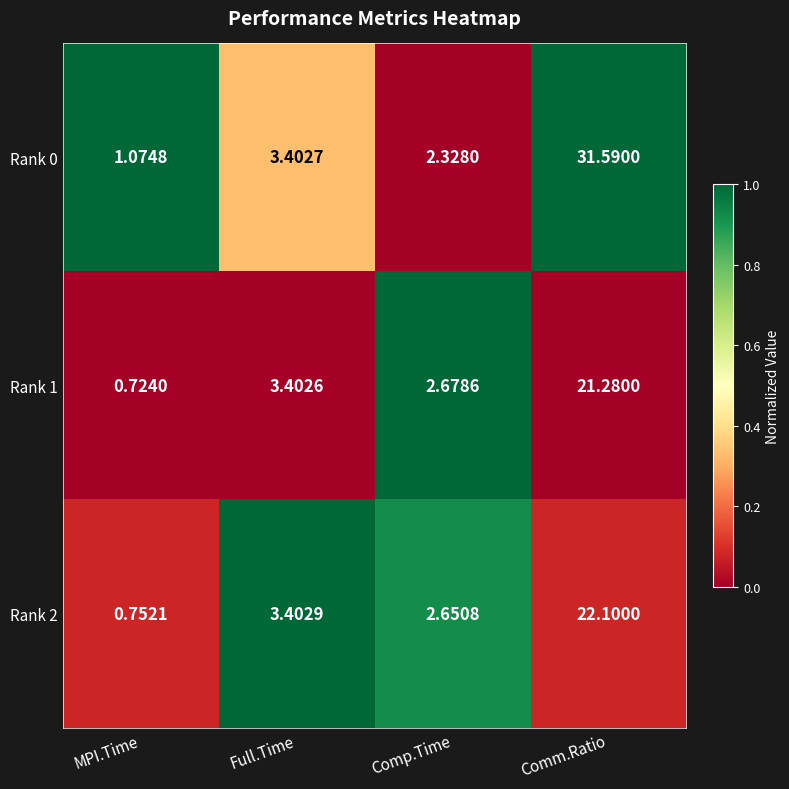

Is the value of Rank 2 at Full.Time greater than the value of Rank 1 at Full.Time?

Yes